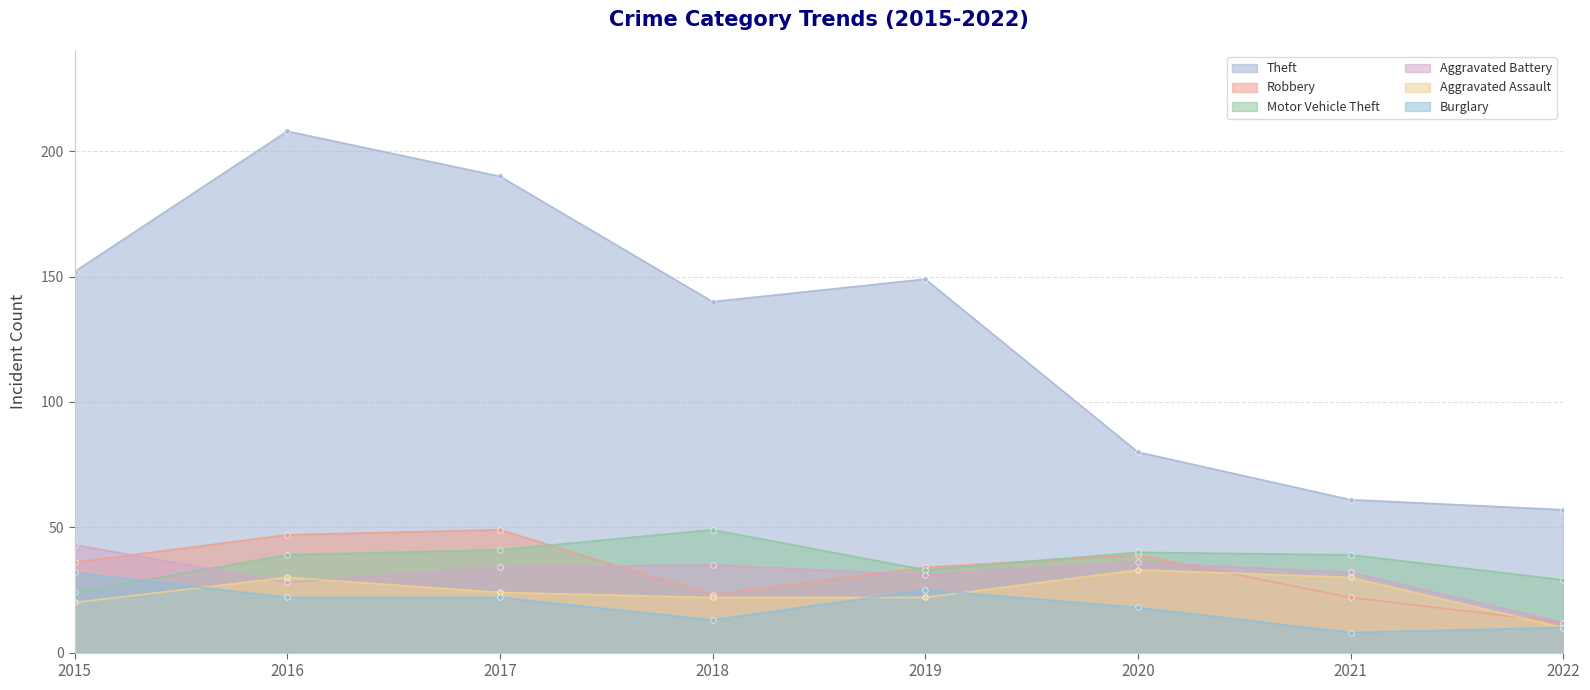

What is the sum of the Aggravated Assault values at 2017 and 2016?

54